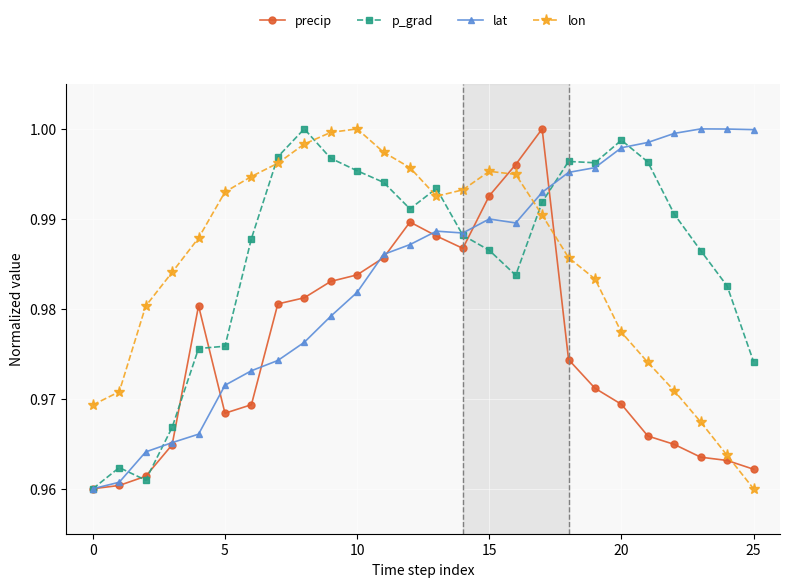

Does the chart have visible grid lines?

Yes